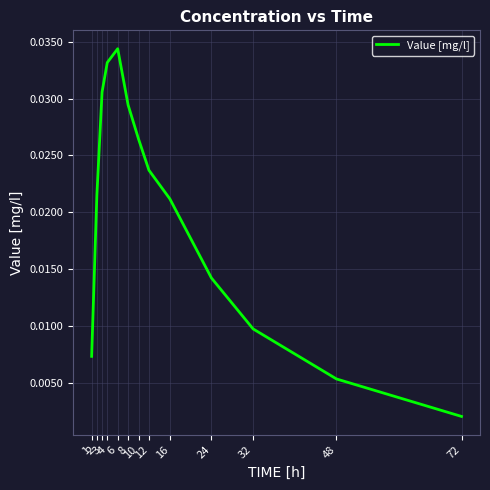

True or false: the data shows 0.0 at 10.

True